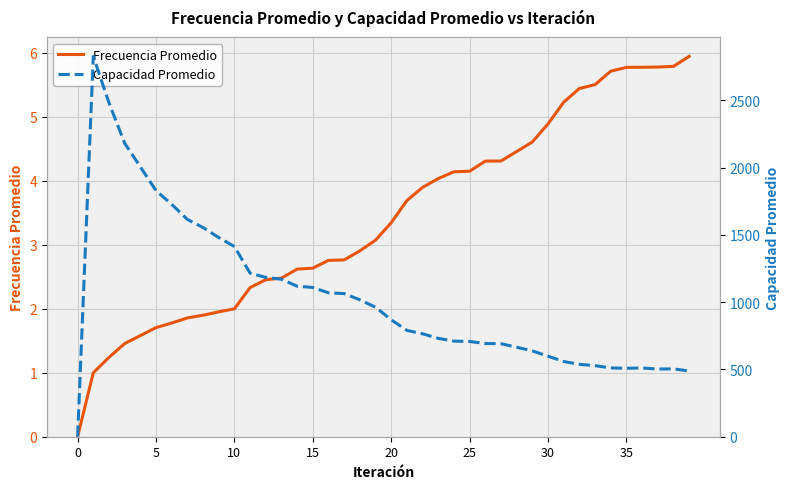

True or false: Frecuencia Promedio and Capacidad Promedio cross at least once.

False